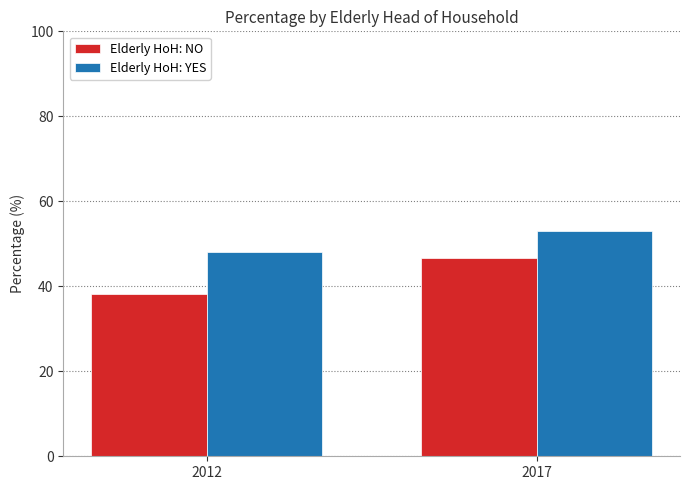

What is the value of the Elderly HoH: YES bar at the 2nd from the left?

53.1